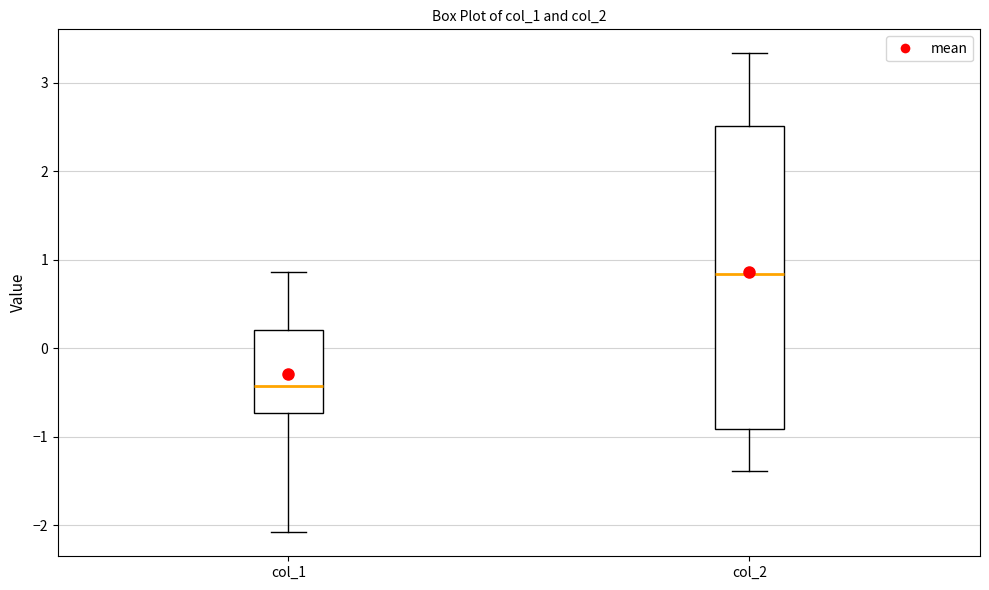

Reading left to right, read every box against the y-axis: the position of its median line, the range the box covers, and the ends of its whiskers. The values are not printed on the chart, so give them approximately, as read against the axis.

col_1: median -0.4, box -0.7 to 0.2, whiskers -2.1 to 0.9
col_2: median 0.8, box -0.9 to 2.5, whiskers -1.4 to 3.3